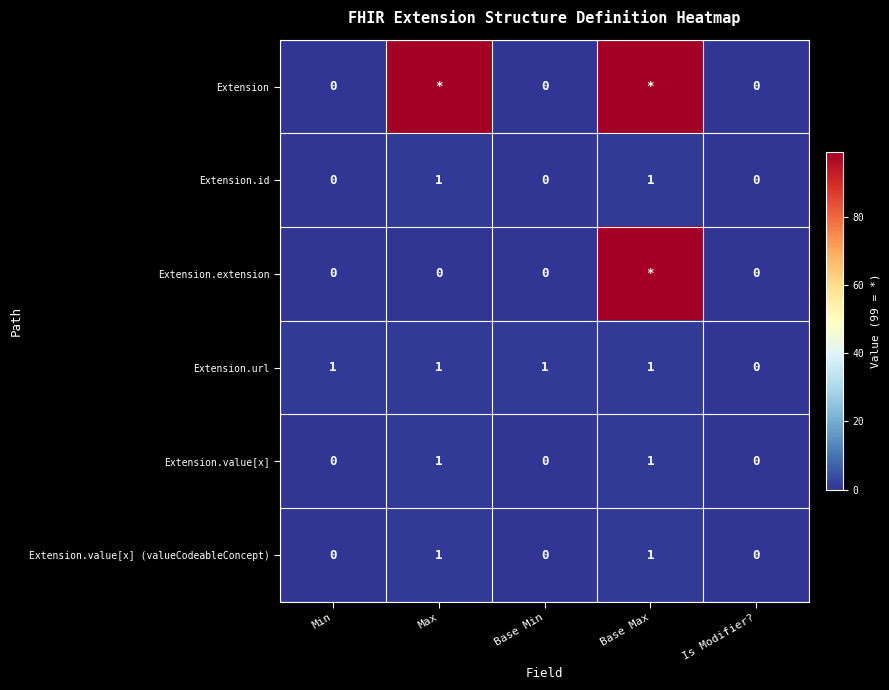

What is the difference between the highest and lowest values at Max?

99